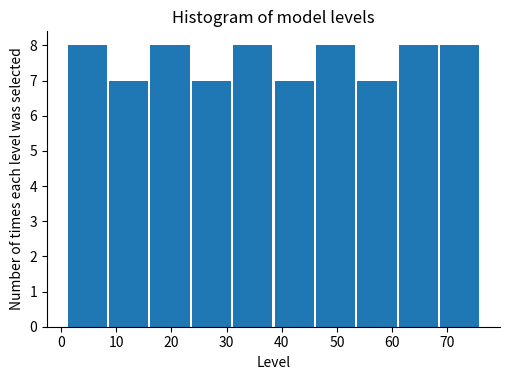

Reading left to right, transcribe this chart: for each bar, give the range it covers on the x-axis and its height. Neither the bar edges nor the heights are printed on the chart, so give them approximately, as read against the axes.

1.0 to 8.5: 8
8.5 to 16.0: 7
16.0 to 23.5: 8
23.5 to 31.0: 7
31.0 to 38.5: 8
38.5 to 46.0: 7
46.0 to 53.5: 8
53.5 to 61.0: 7
61.0 to 68.5: 8
68.5 to 76.0: 8